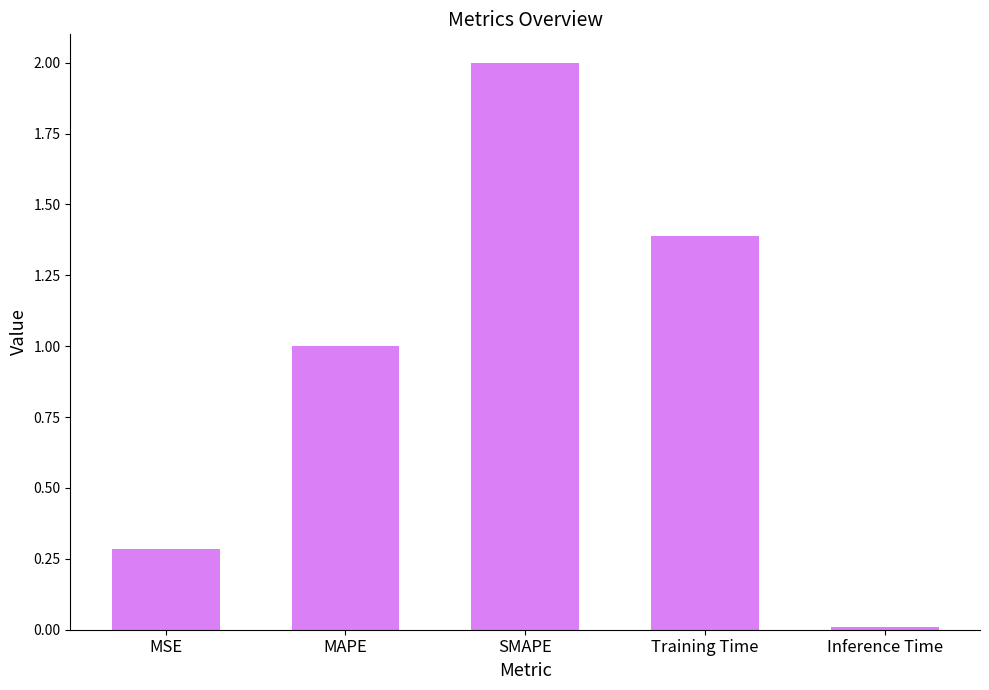

How many bars are there in total?

5